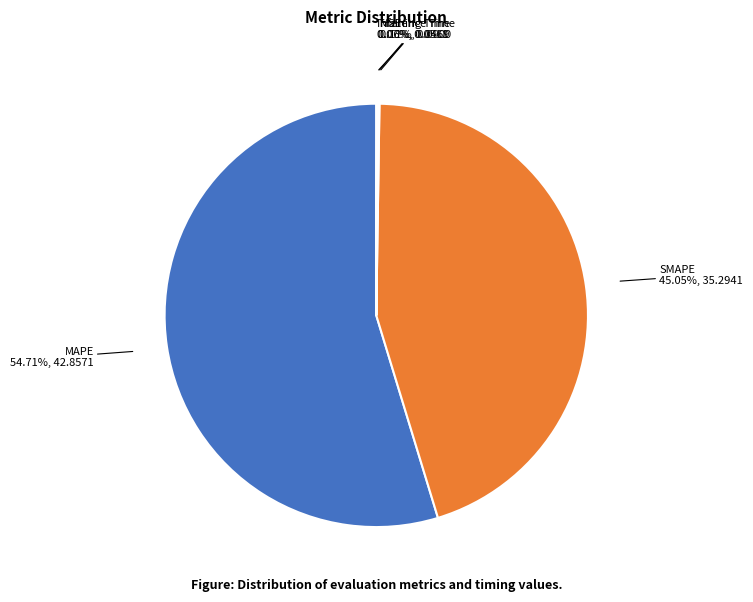

Which category has the biggest portion of the pie?

MAPE